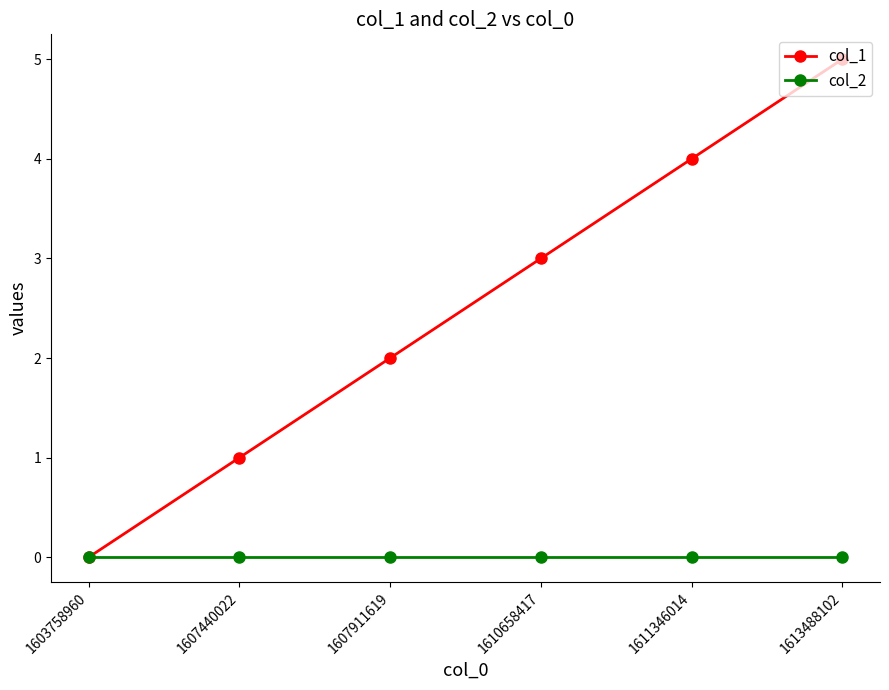

Reading left to right, transcribe all the data shown in this chart.

col_1: 0	1	2	3	4	5
col_2: 0	0	0	0	0	0